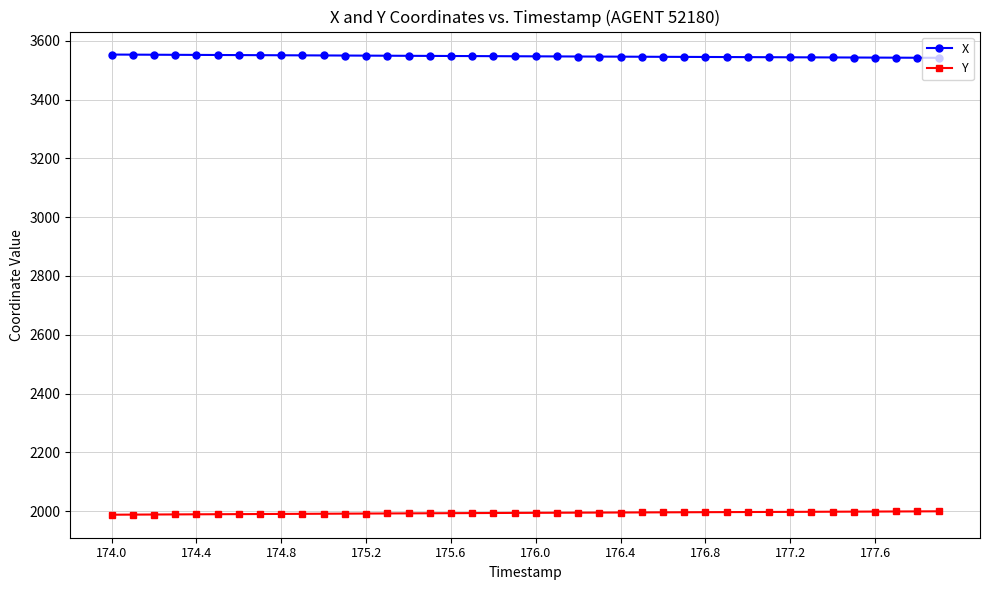

What is the maximum value shown in the chart?

3553.1